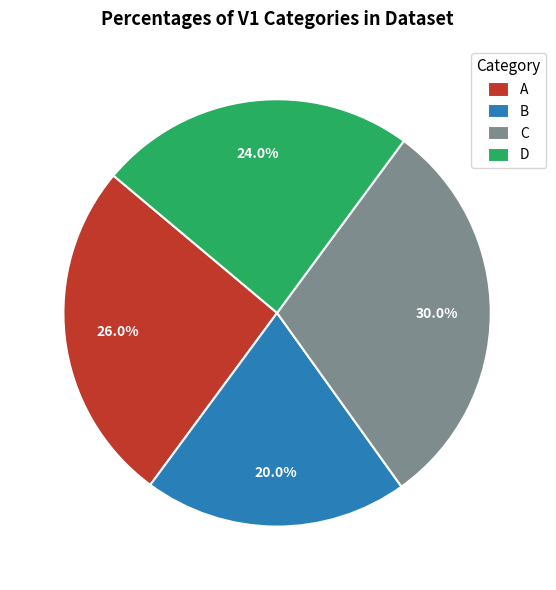

Is there any slice that represents more than half of the pie?

No